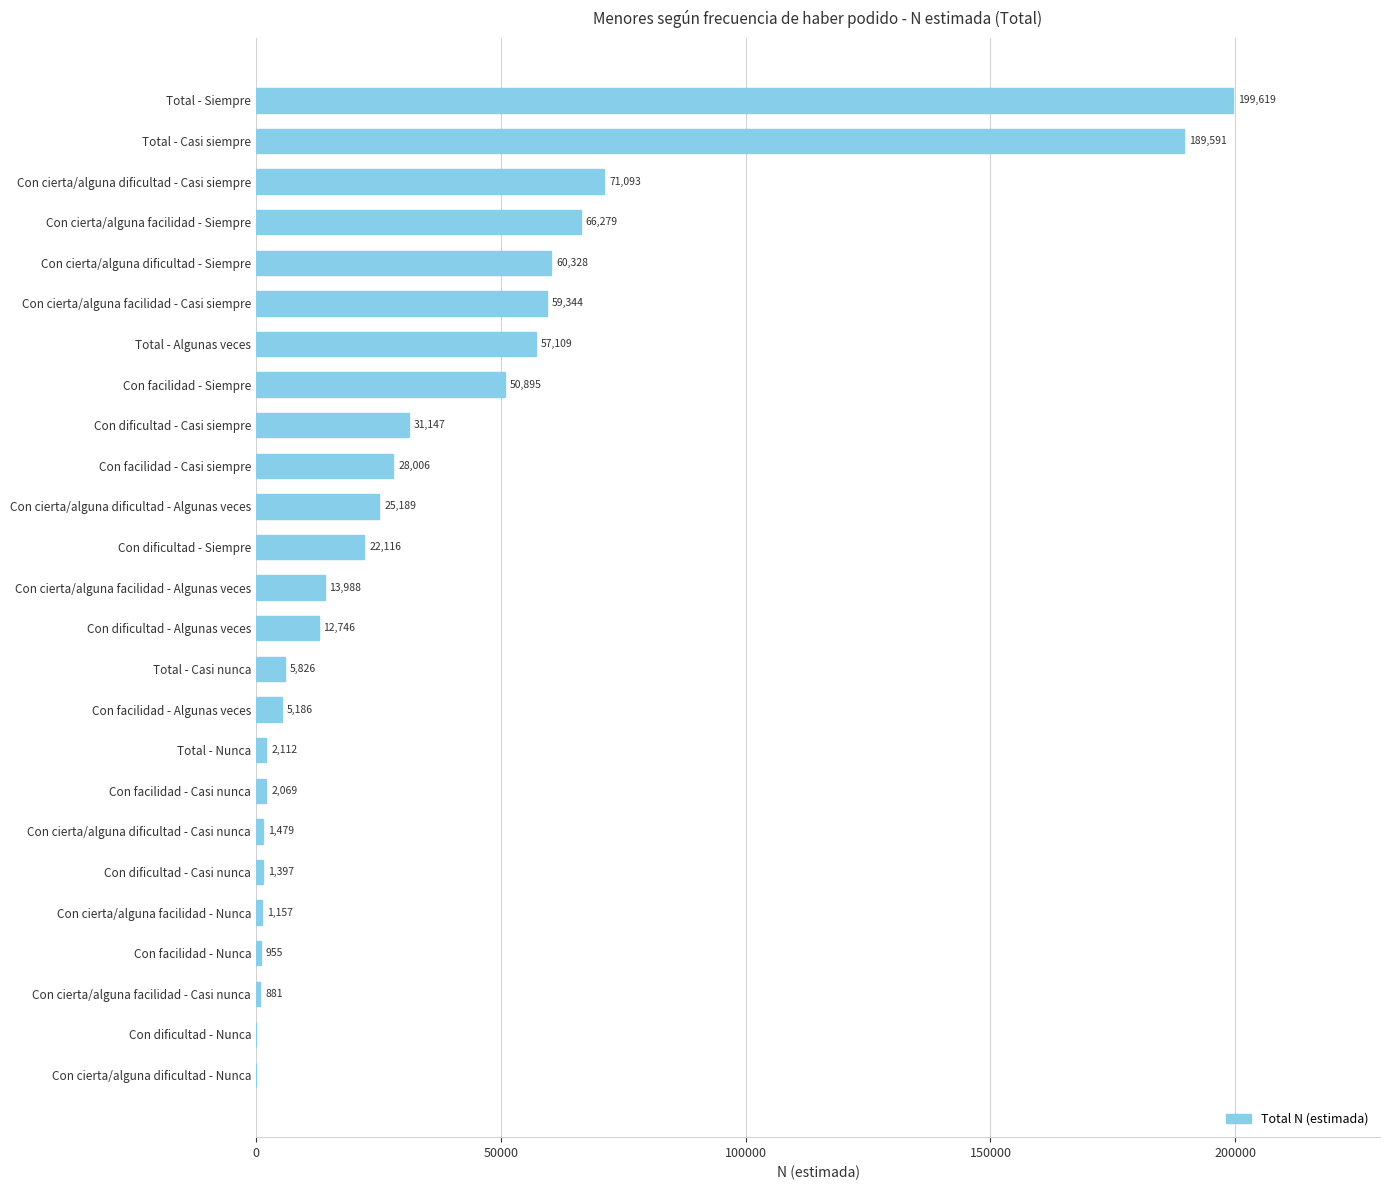

At which category does the chart reach its peak across all series?

Total - Siempre